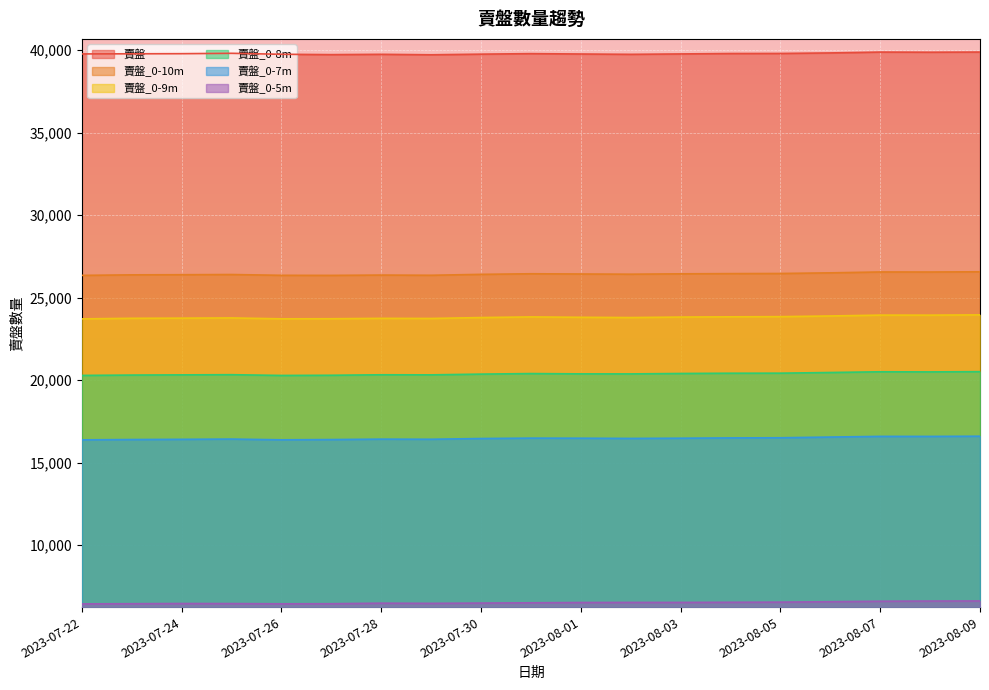

Which series has the largest range (max minus min)?

賣盤_0-9m